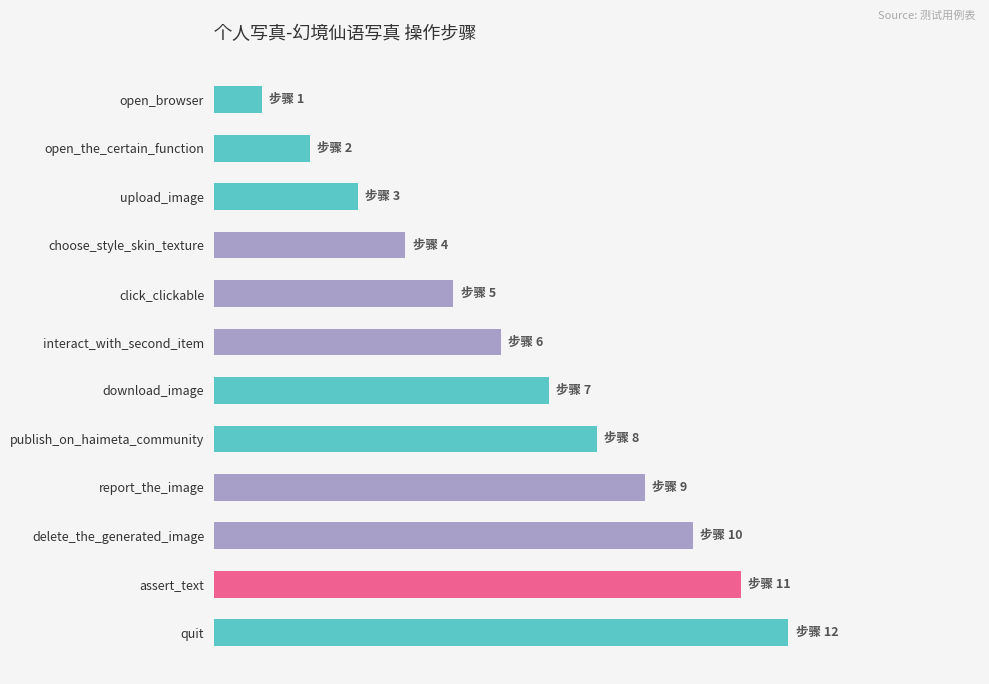

Are the bars horizontal?

Yes